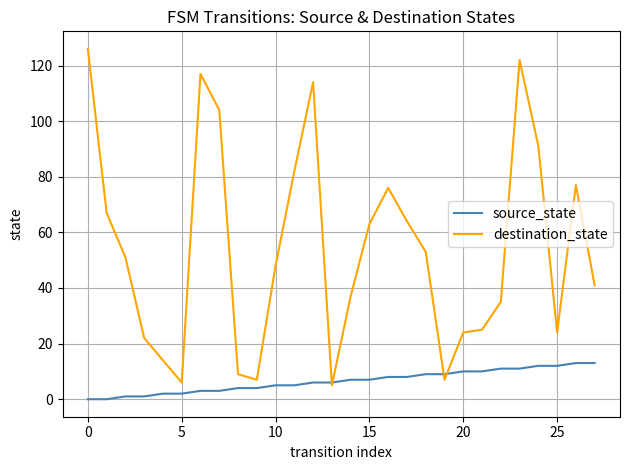

What is the maximum value for source_state?

13